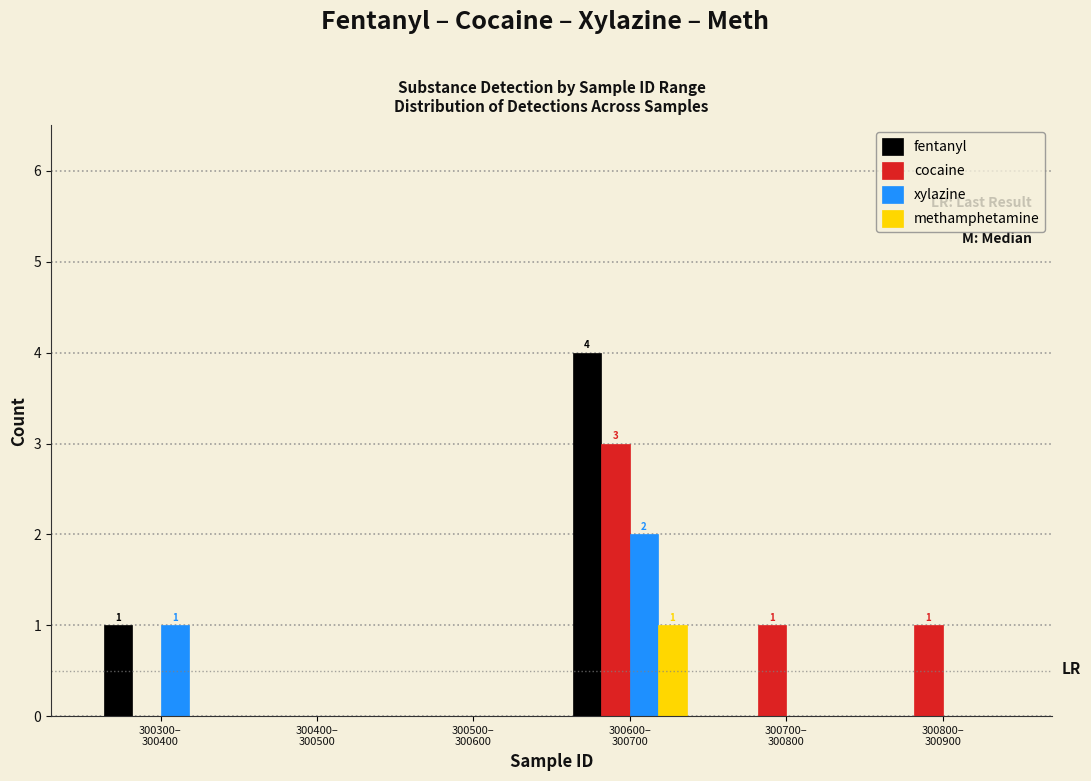

What is the maximum value for fentanyl?

4